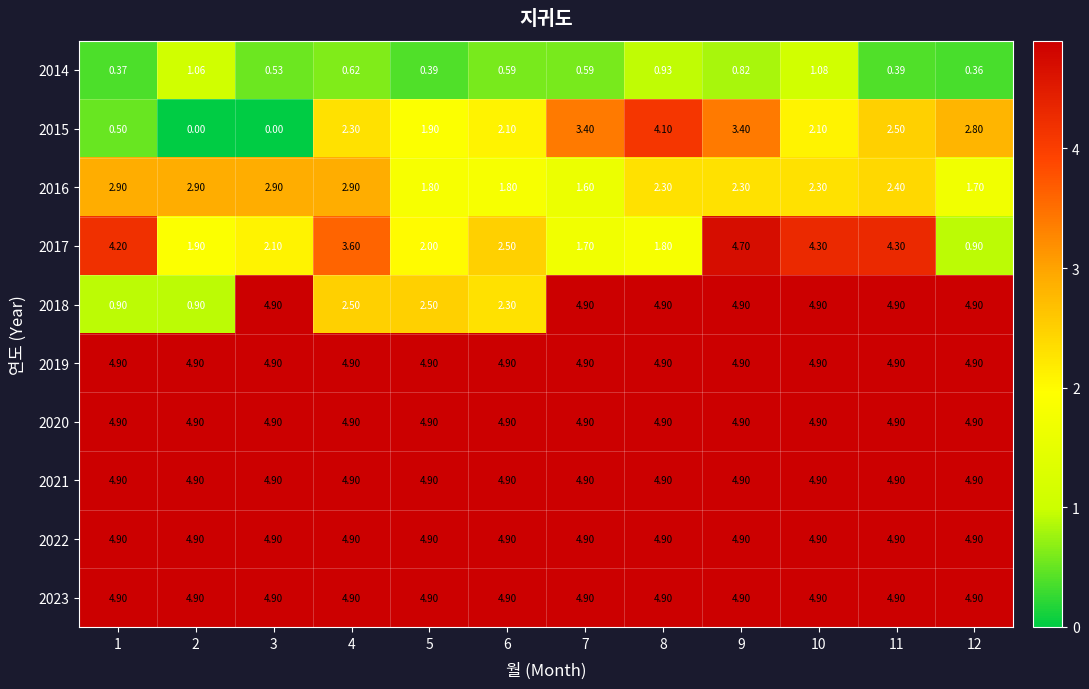

Is the value of 2014 at 10 greater than the value of 2023 at 12?

No